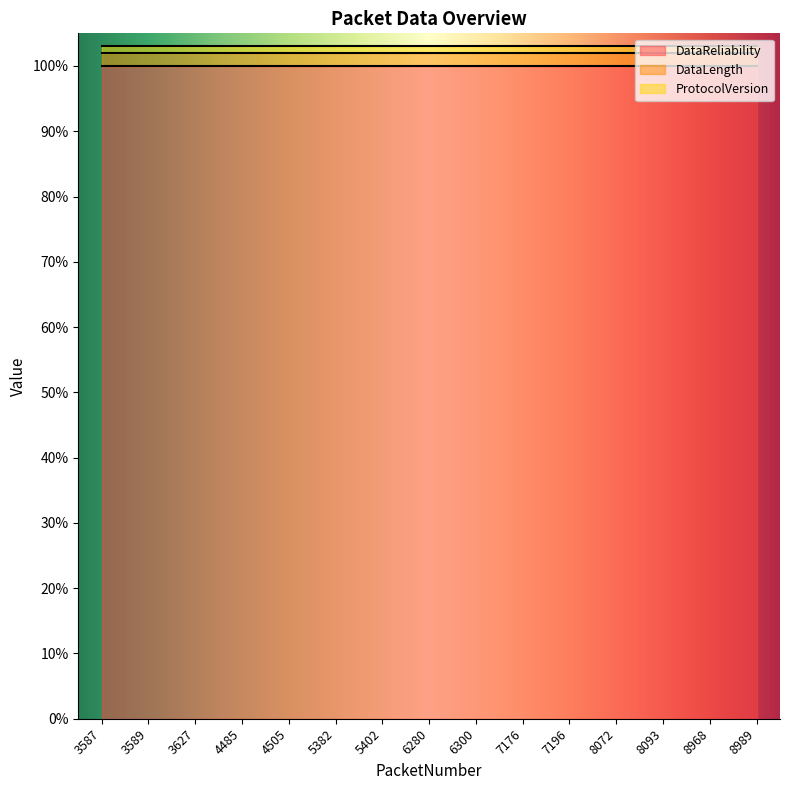

Reading left to right, what are all the values shown in this chart?

DataReliability: 3587=100	3589=100	3627=100	4485=100	4505=100	5382=100	5402=100	6280=100	6300=100	7176=100	7196=100	8072=100	8093=100	8968=100	8989=100
DataLength: 3587=2	3589=2	3627=2	4485=2	4505=2	5382=2	5402=2	6280=2	6300=2	7176=2	7196=2	8072=2	8093=2	8968=2	8989=2
ProtocolVersion: 3587=1	3589=1	3627=1	4485=1	4505=1	5382=1	5402=1	6280=1	6300=1	7176=1	7196=1	8072=1	8093=1	8968=1	8989=1